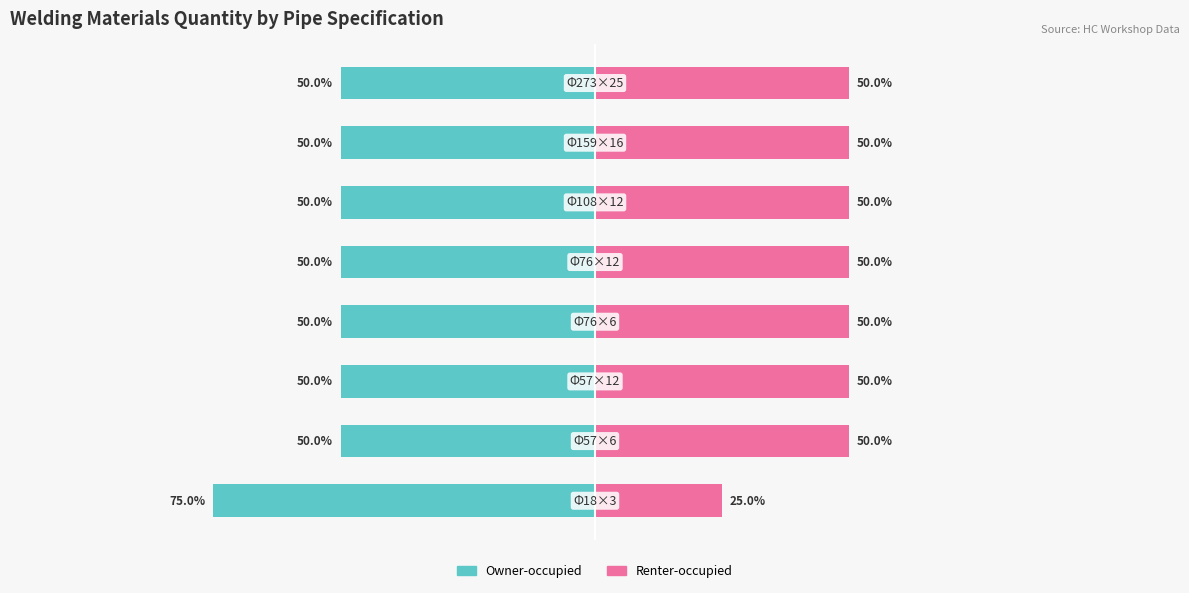

How many values in the Renter-occupied series are below 50?

1